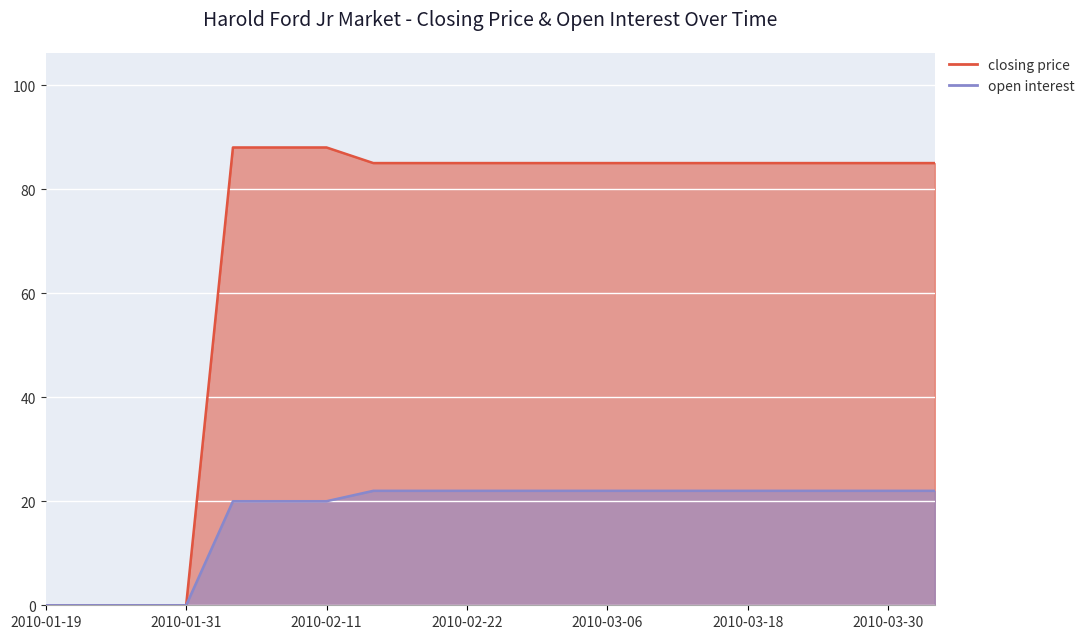

What are all the series names shown in the legend?

closing price, open interest